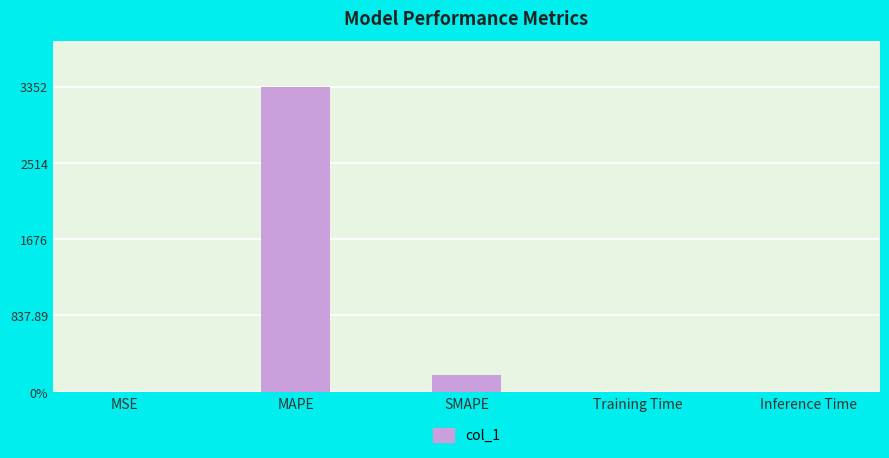

Reading left to right, transcribe all the data shown in this chart.

0.0	3351.6	188.7	0.0	0.0